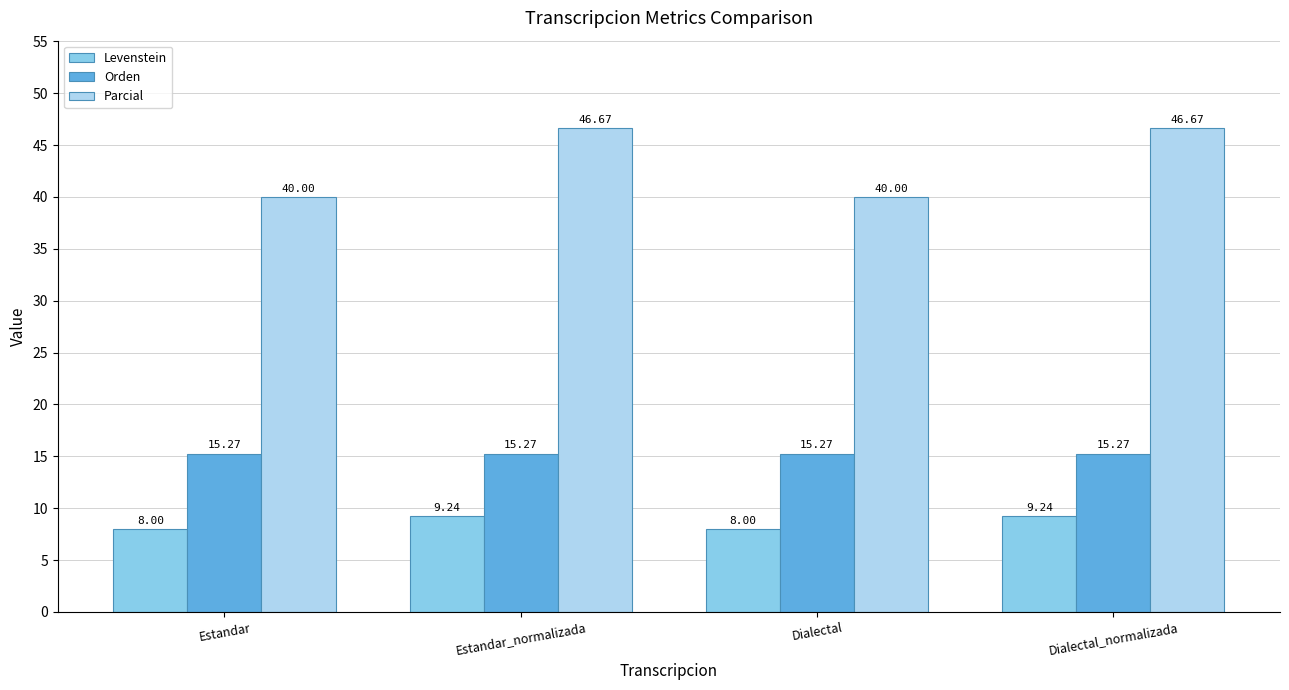

Which series changed the most between Estandar and Estandar_normalizada?

Parcial